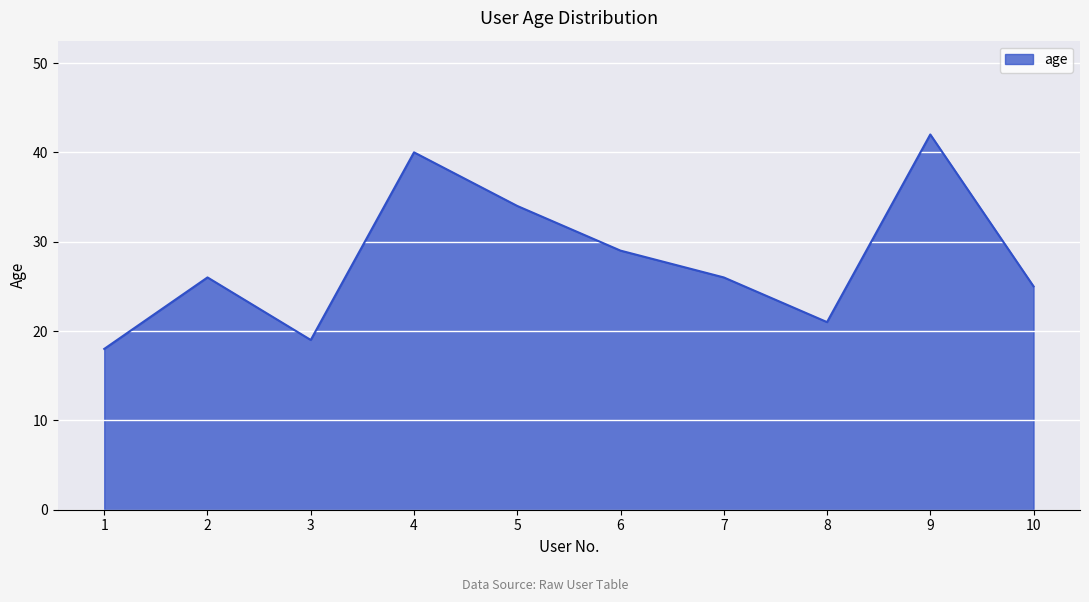

How many interior local valleys (lower than both neighbors) does the data have?

2